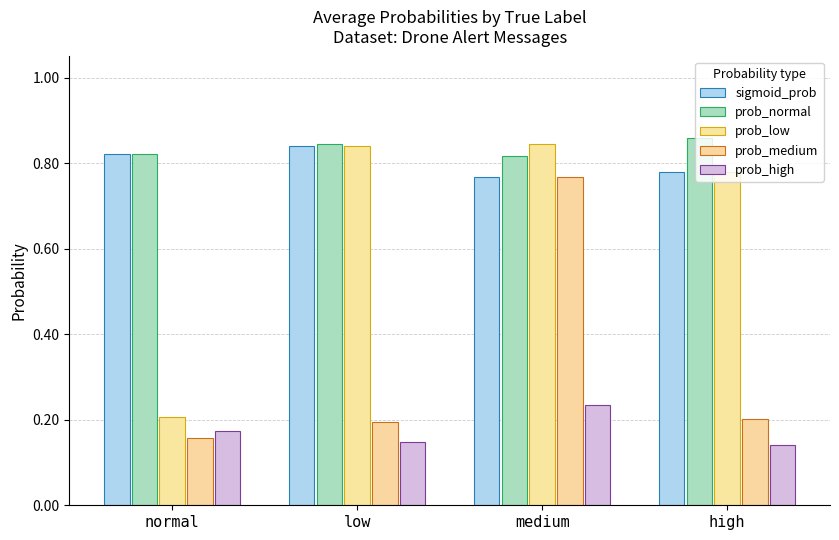

Read the prob_high value at normal.

0.2